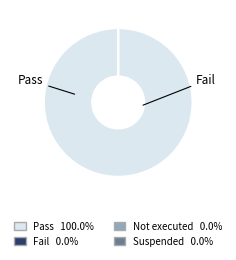

Count the number of slices in the pie.

4